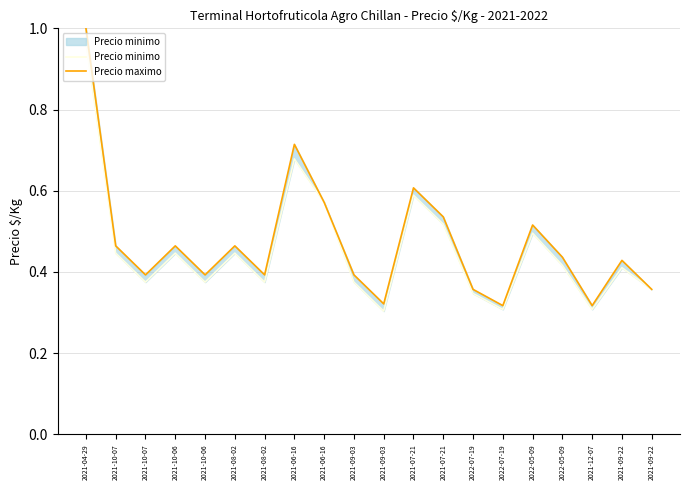

At which category is the sum across all series the highest?

2021-04-29